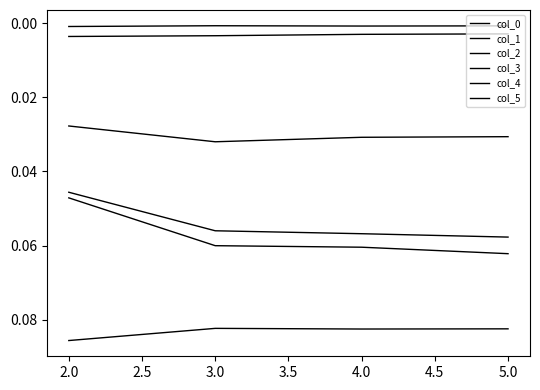

Which series has the largest range (max minus min)?

col_2